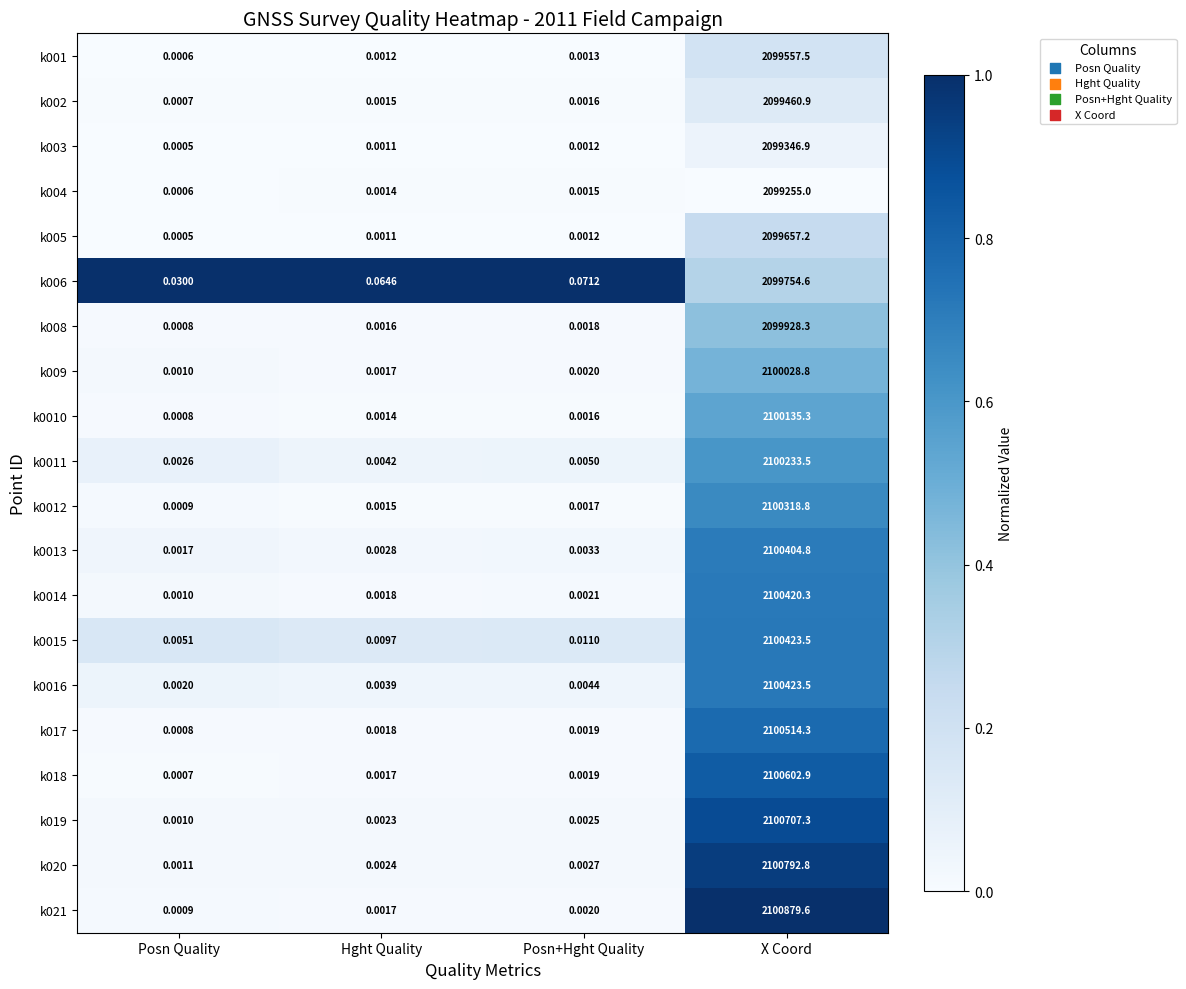

At which category is the sum across all series the highest?

X Coord